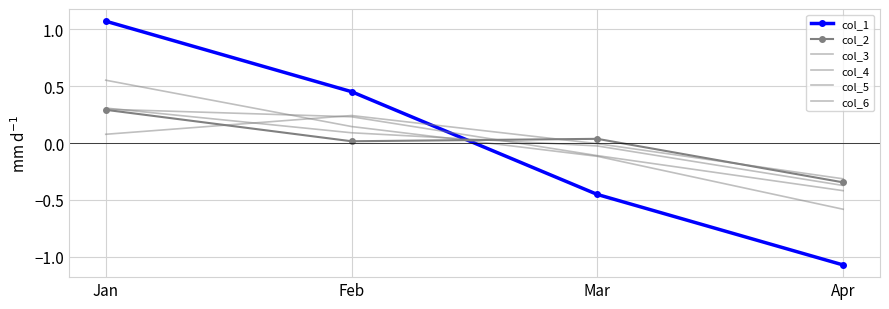

How many times do col_2 and col_4 cross each other?

1